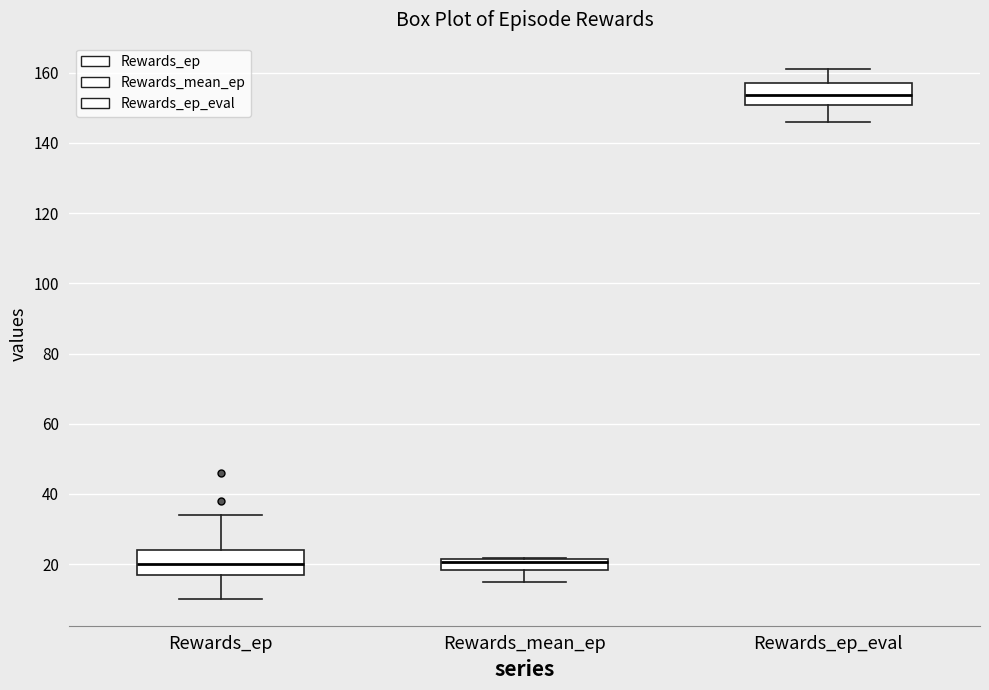

Where does the median line of the box for Rewards_ep sit on the y-axis? The values are not printed on the chart, so give them approximately, as read against the axis.

20